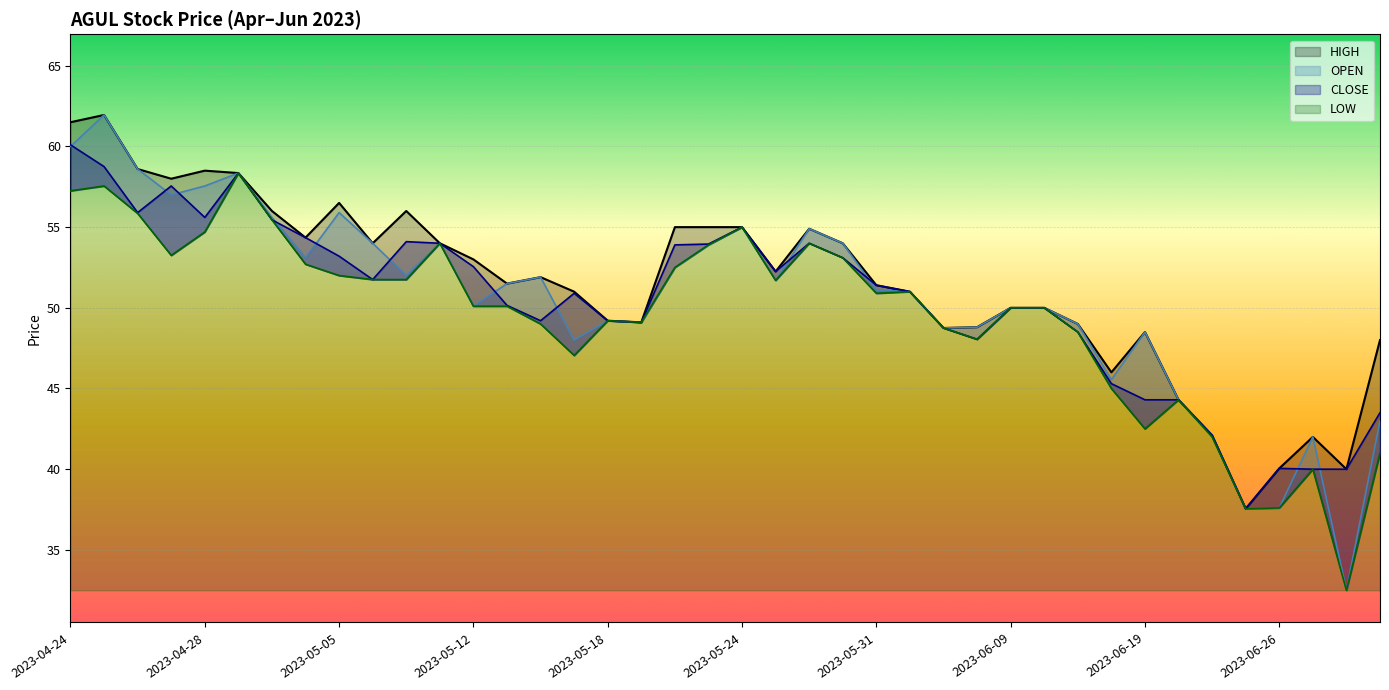

What is the sum of the OPEN values at 2023-04-28 and 2023-06-30?

100.5